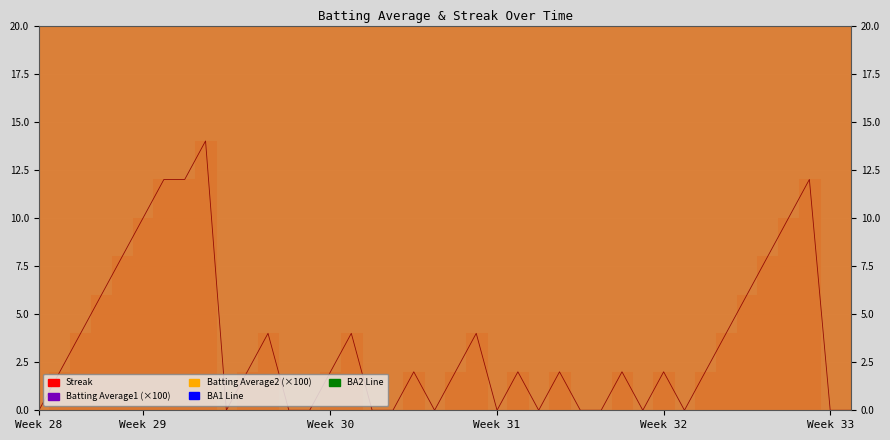

True or false: Batting Average2 and Batting Average1 cross at least once.

False